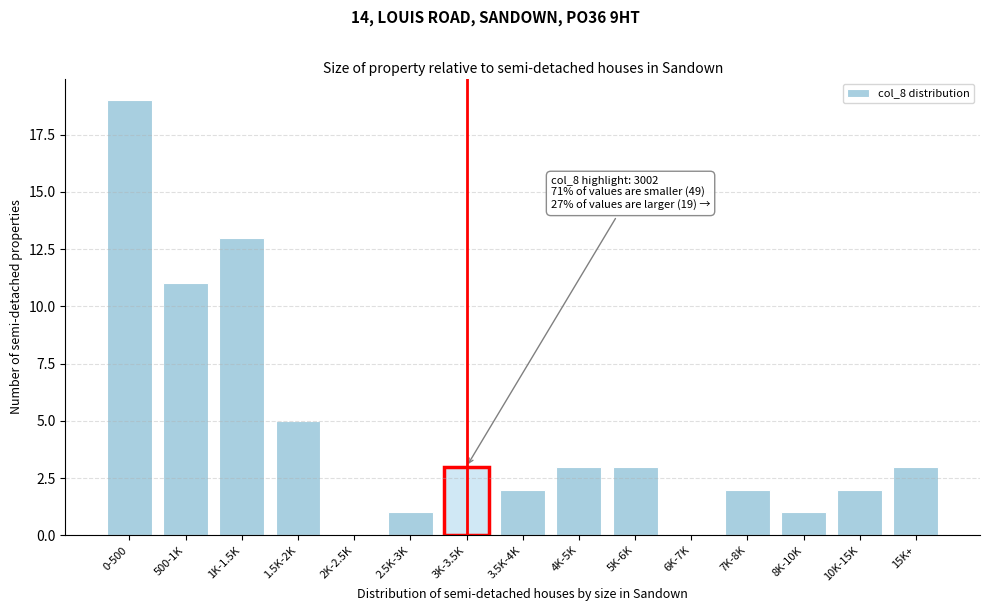

Reading left to right, transcribe all the data shown in this chart.

0-500=19	500-1K=11	1K-1.5K=13	1.5K-2K=5	2K-2.5K=0	2.5K-3K=1	3K-3.5K=3	3.5K-4K=2	4K-5K=3	5K-6K=3	6K-7K=0	7K-8K=2	8K-10K=1	10K-15K=2	15K+=3